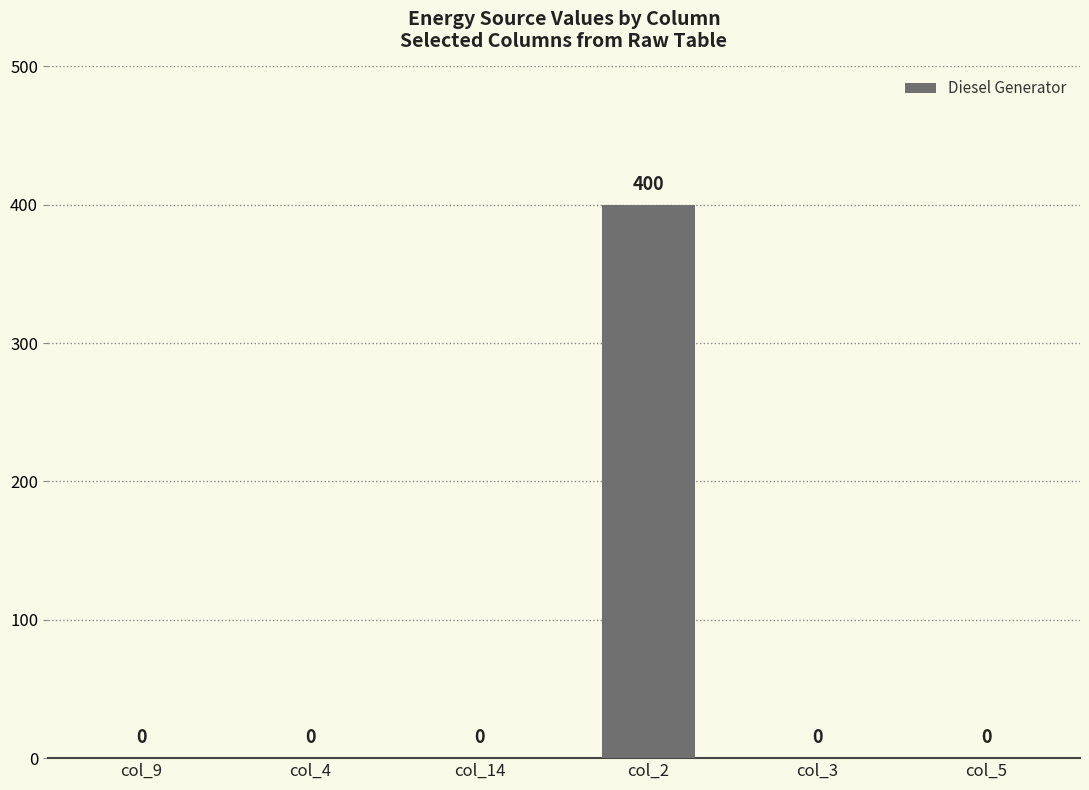

Reading left to right, extract all data points from this chart.

col_9=0	col_4=0	col_14=0	col_2=400	col_3=0	col_5=0